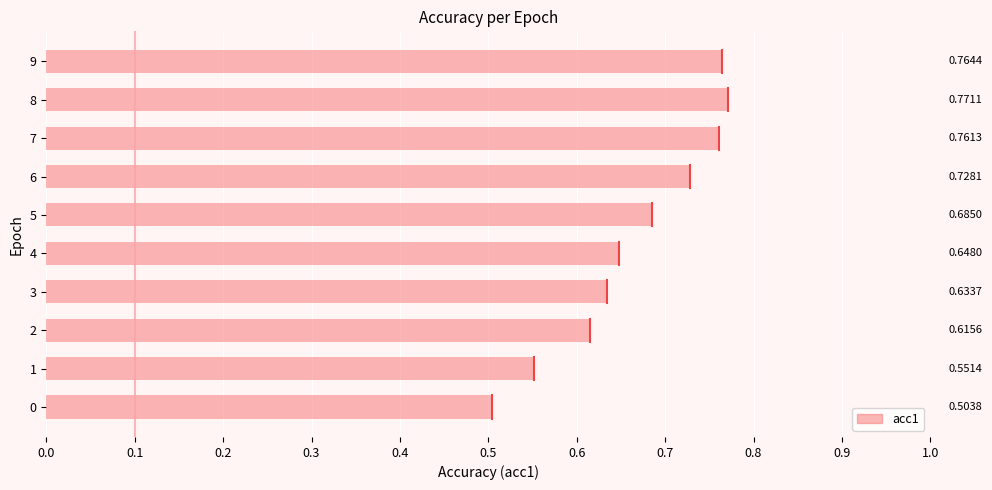

Count the values in the range 0 to 1.

10